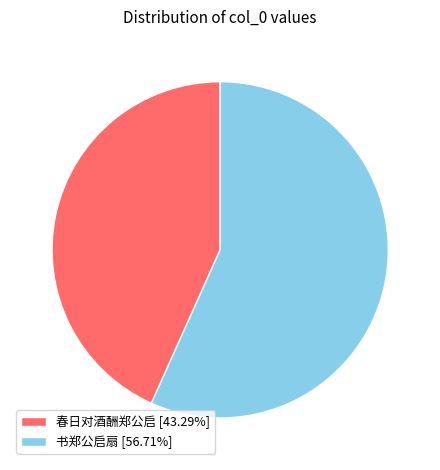

Which slice represents more than half of the pie?

书郑公启扇